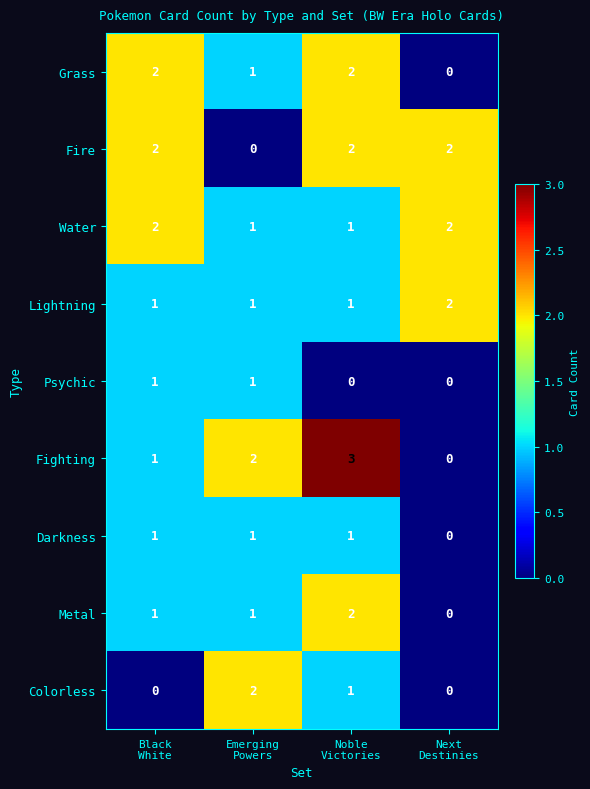

Which series has the widest spread of values?

Fighting